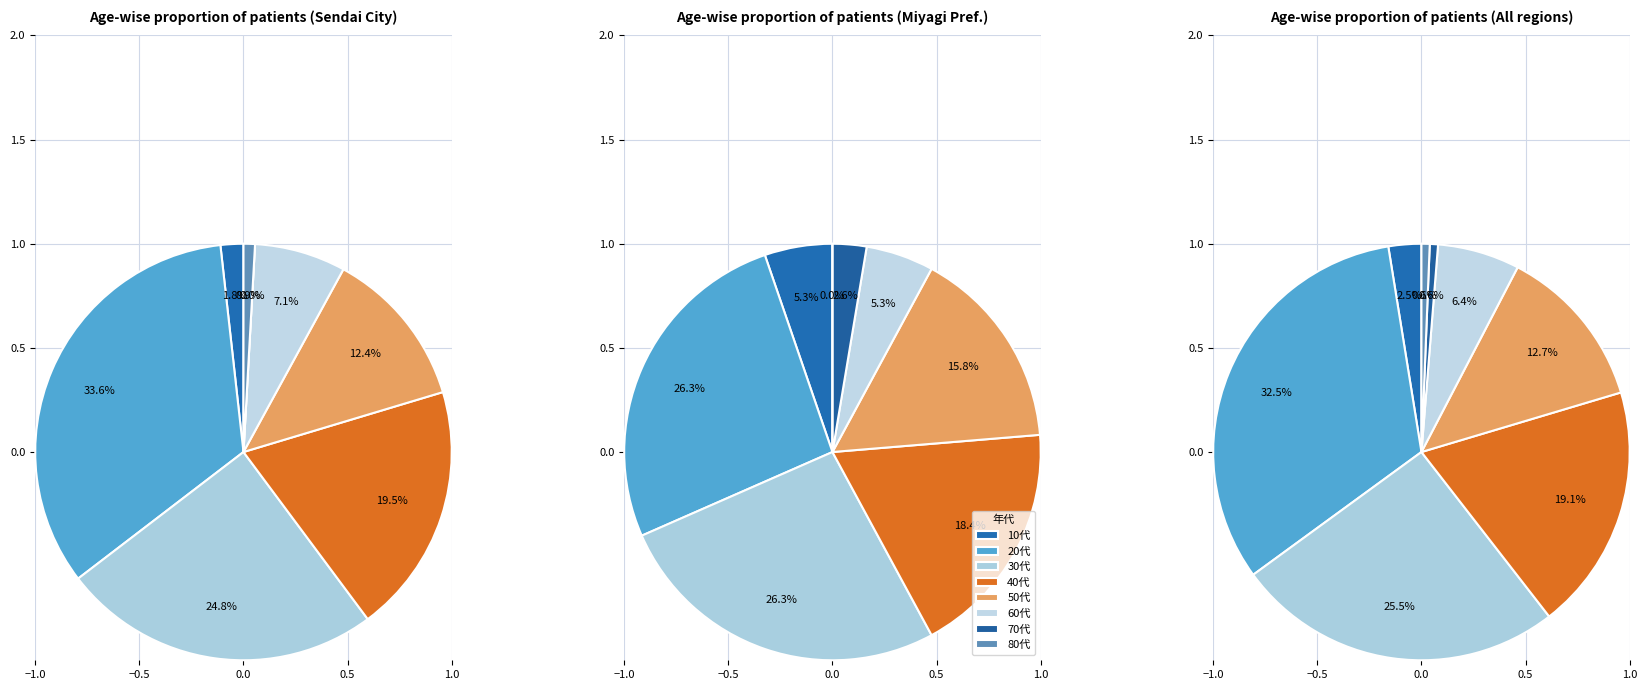

To the nearest percent, what portion does 40代 represent?

19%